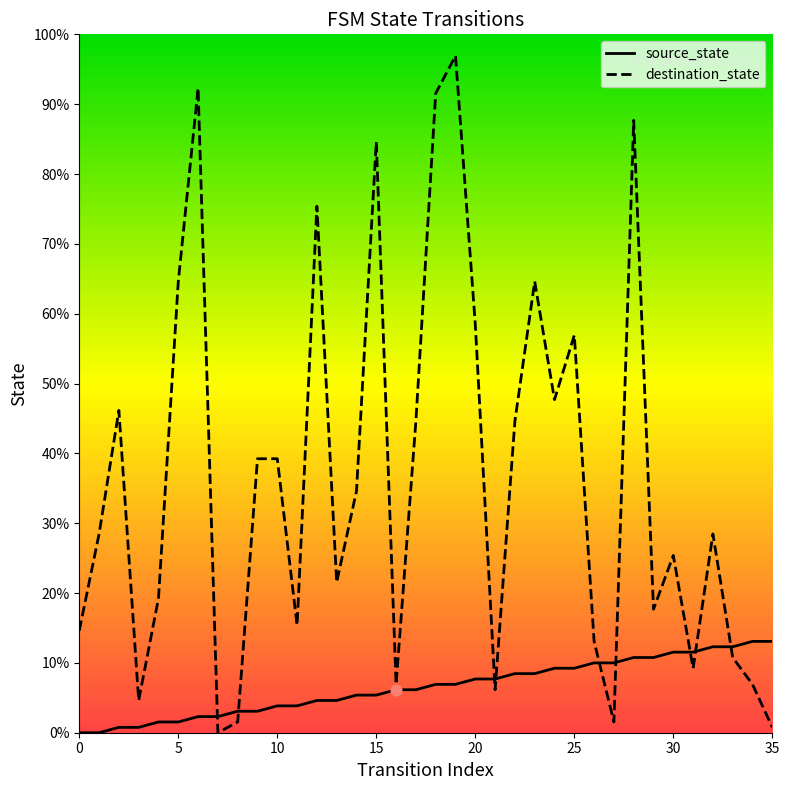

At which category is the sum across all series the highest?

19